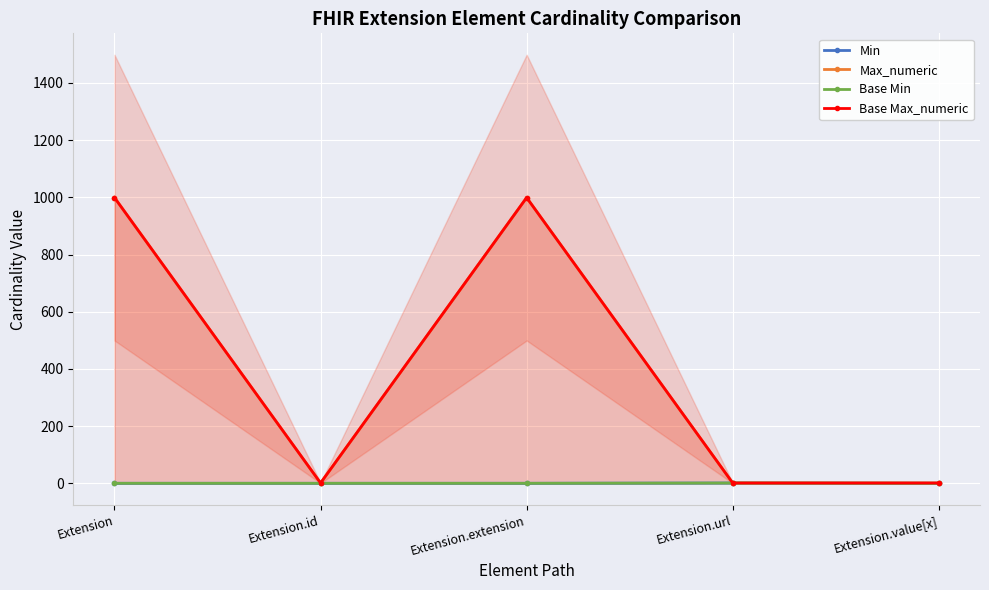

At which category does the chart reach its minimum across all series?

Extension